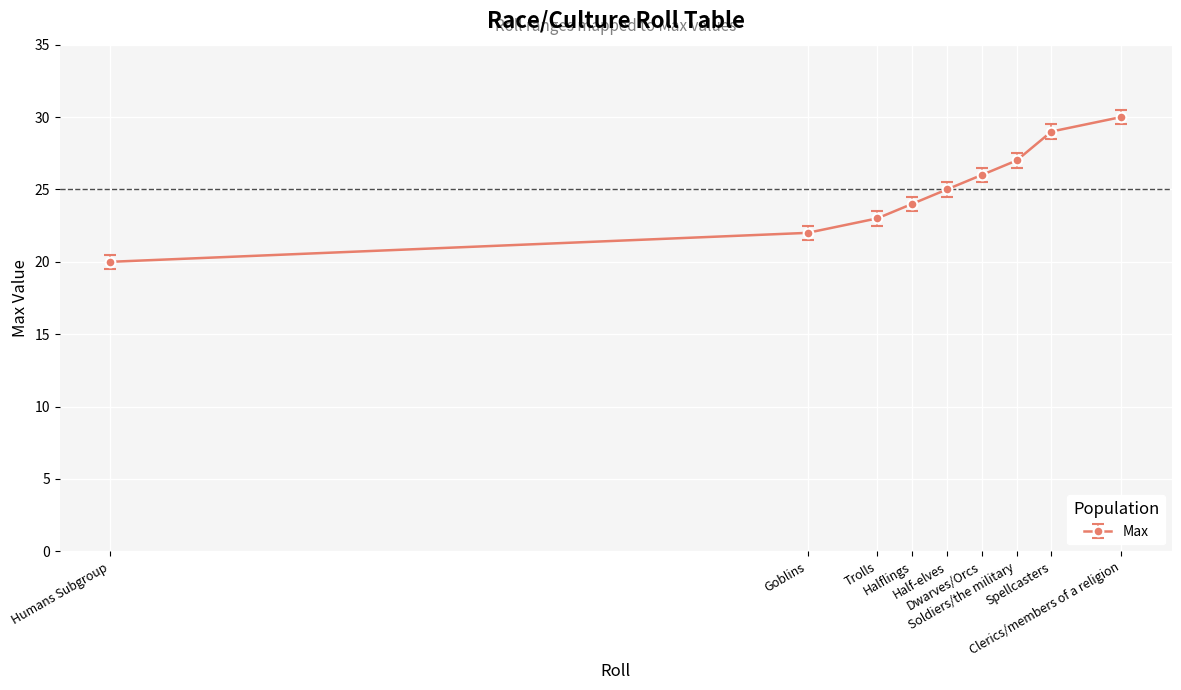

Where is the data nearest to the value 25?

Half-elves